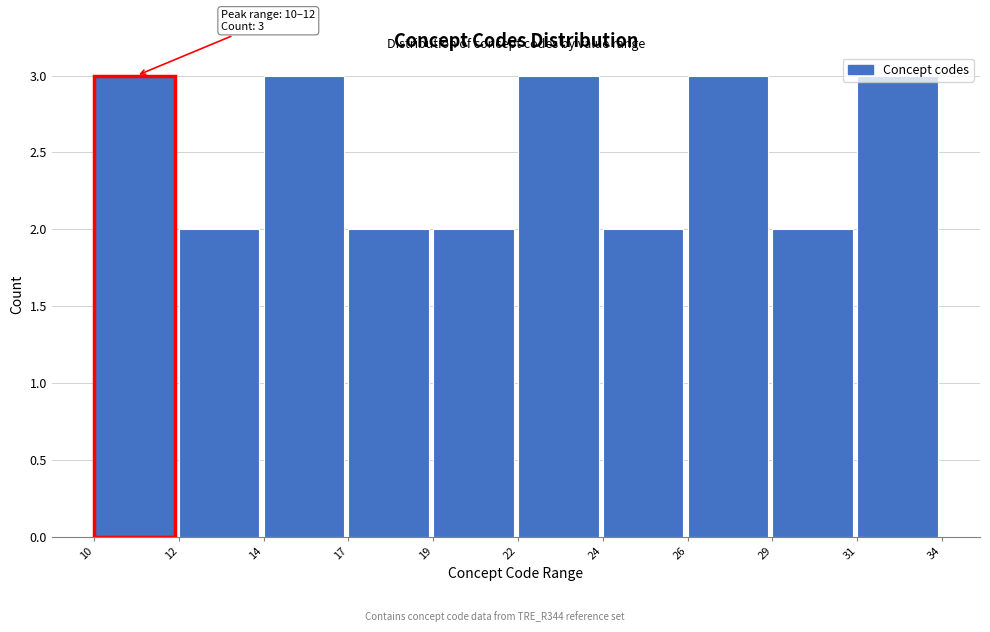

What is the maximum value shown in the chart?

3